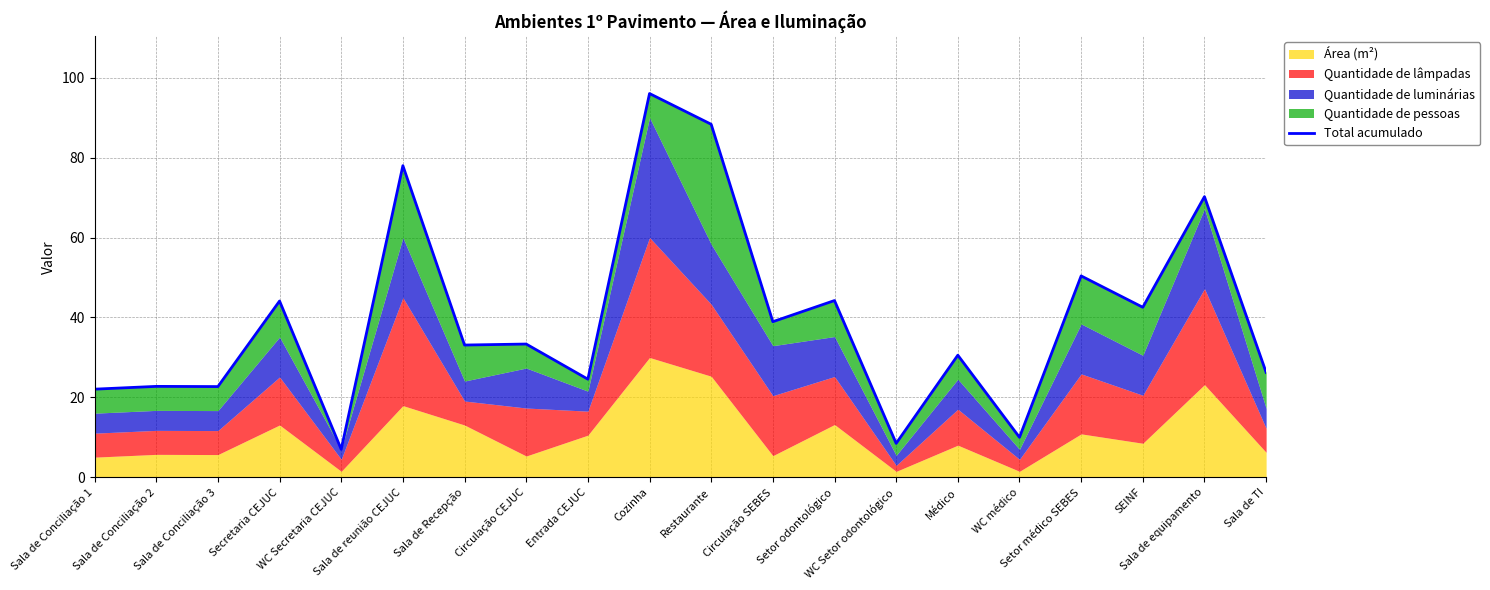

List the labels in order of value, smallest first.

WC Secretaria CEJUC, WC Setor odontológico, WC médico, Sala de Conciliação 1, Sala de Conciliação 3, Sala de Conciliação 2, Entrada CEJUC, Sala de TI, Médico, Sala de Recepção, Circulação CEJUC, Circulação SEBES, SEINF, Secretaria CEJUC, Setor odontológico, Setor médico SEBES, Sala de equipamento, Sala de reunião CEJUC, Restaurante, Cozinha